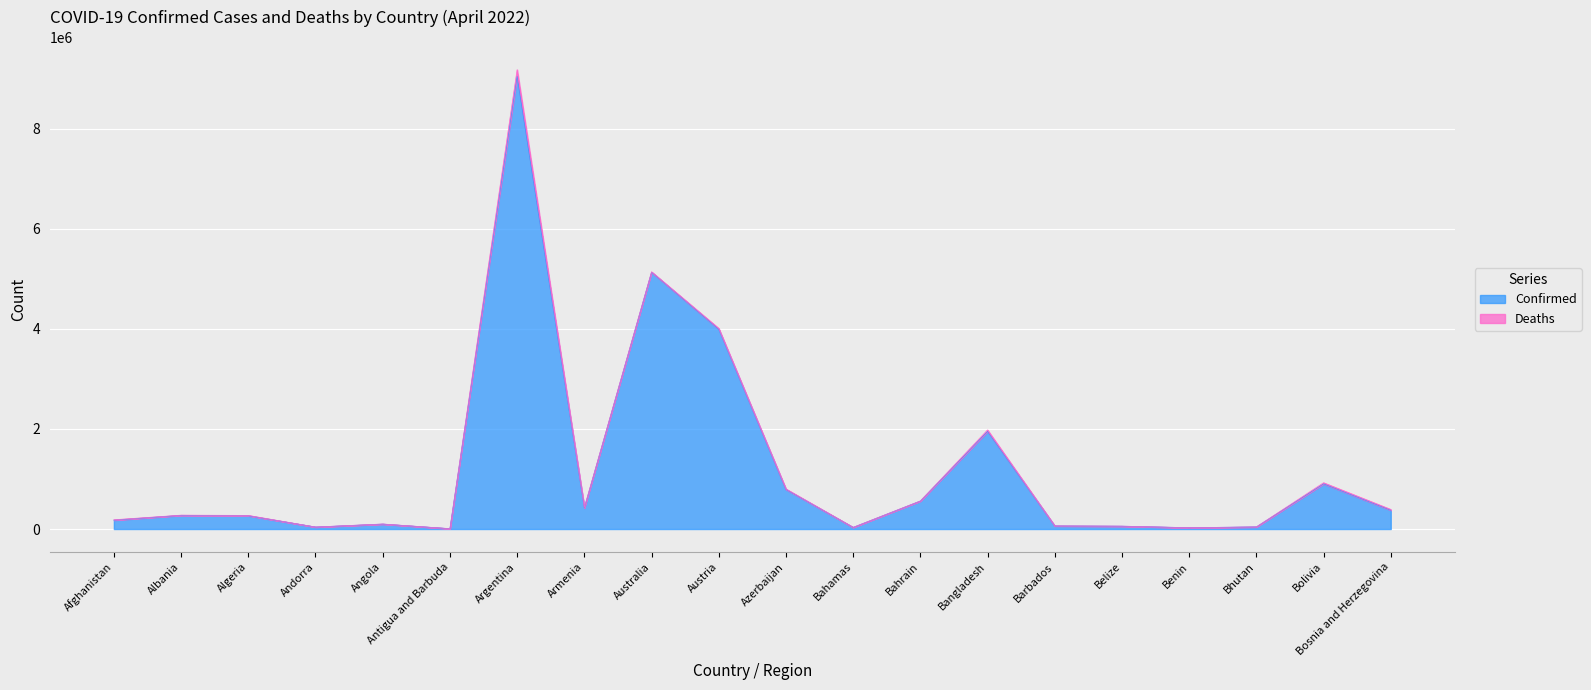

Rank the categories by value from lowest to highest.

Antigua and Barbuda, Benin, Bahamas, Andorra, Bhutan, Belize, Barbados, Angola, Afghanistan, Algeria, Albania, Bosnia and Herzegovina, Armenia, Bahrain, Azerbaijan, Bolivia, Bangladesh, Austria, Australia, Argentina